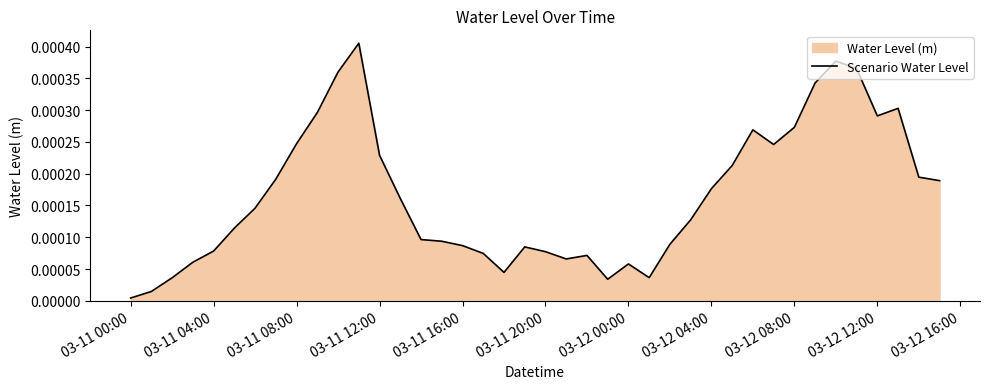

How many data points does each series have?

40